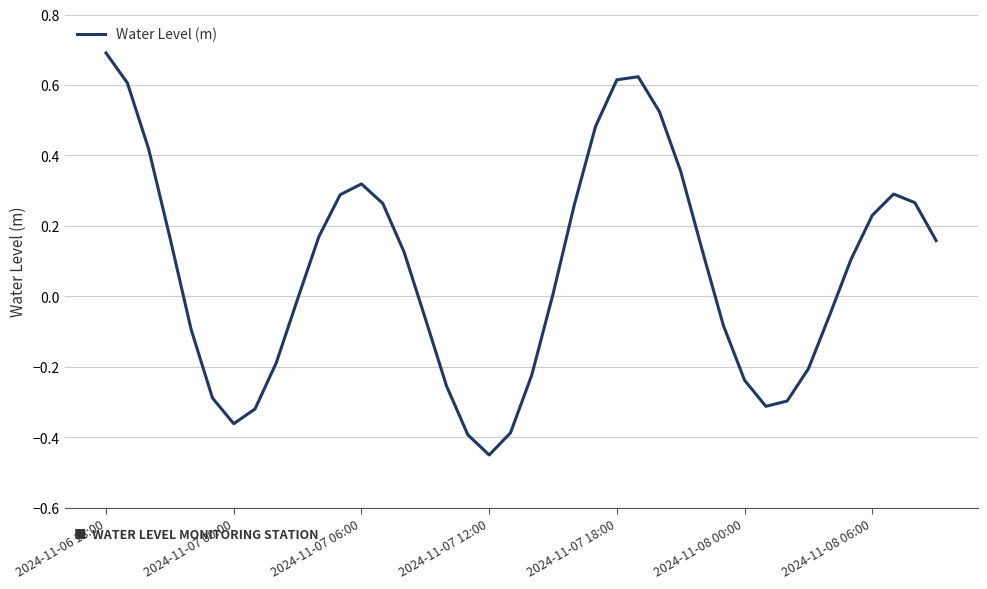

What is the difference between the maximum and minimum values?

1.1